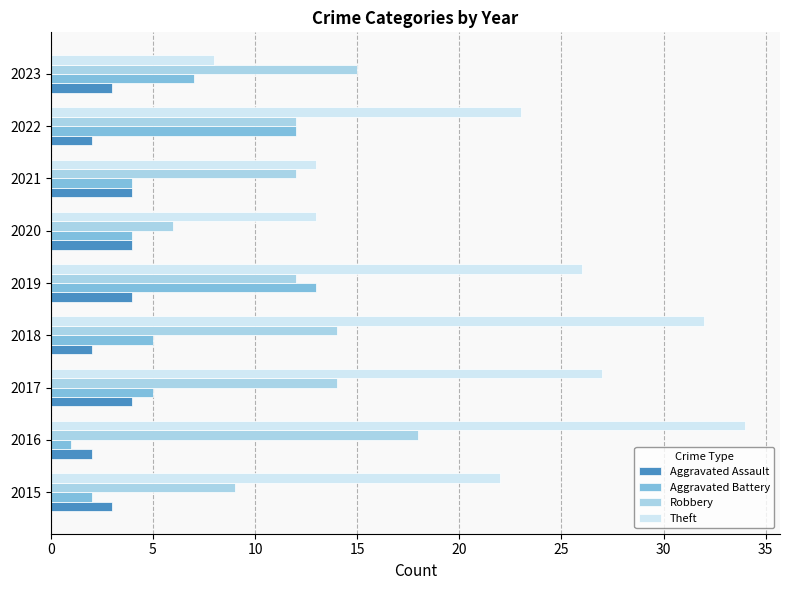

Which series has the largest total across all categories?

Theft